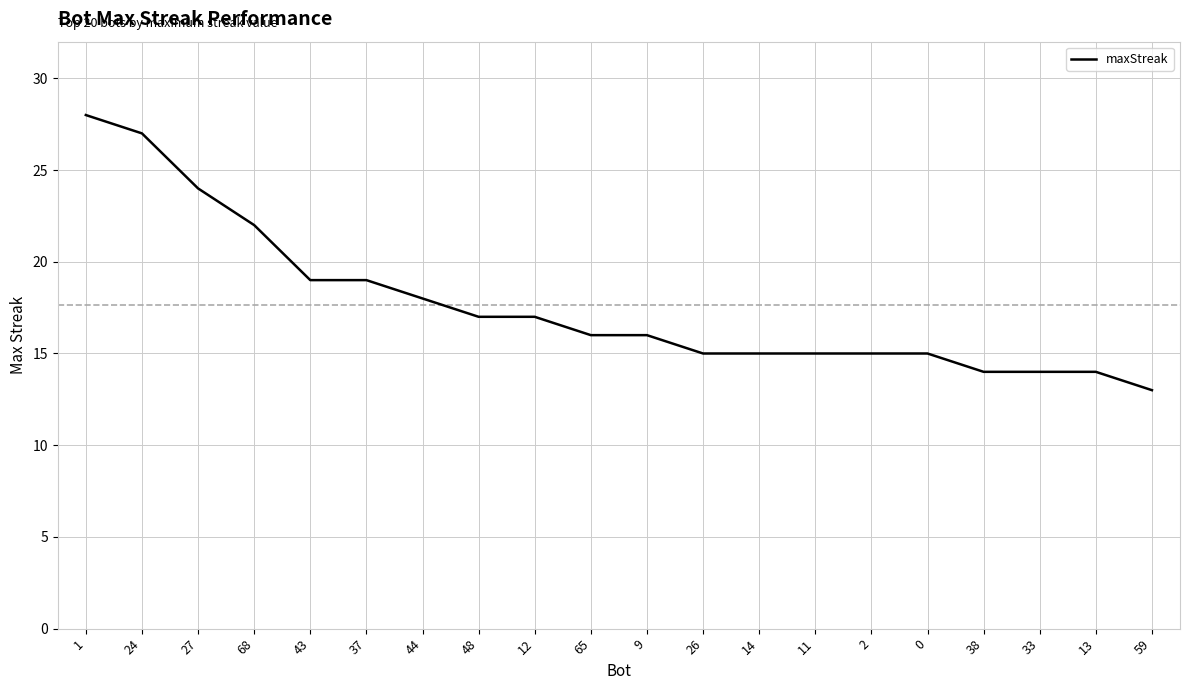

Which category has the lowest value across all series?

59